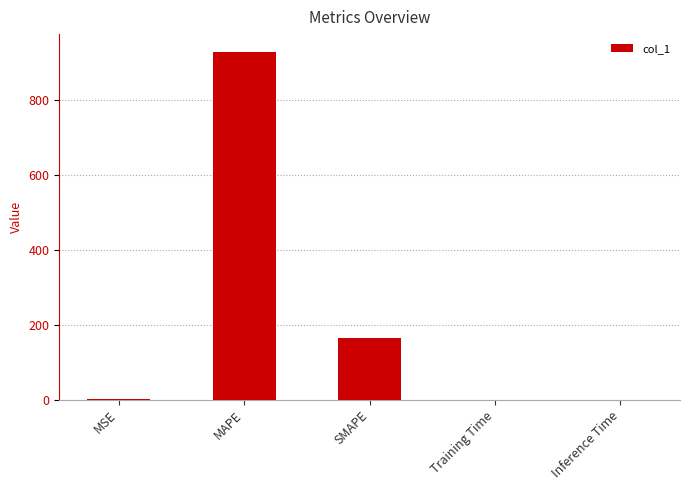

Between Inference Time and SMAPE, which is larger?

SMAPE